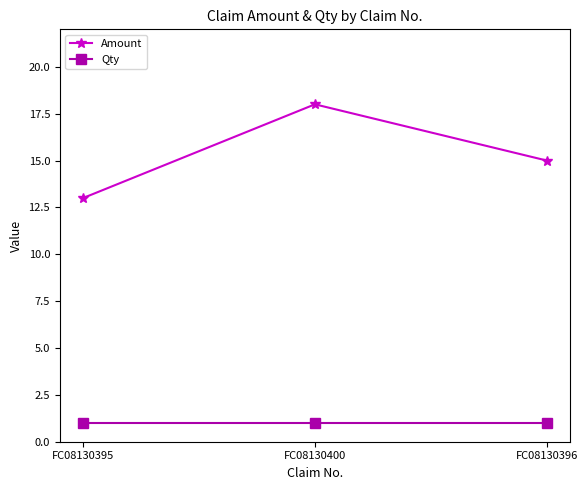

How many lines are shown in the chart?

2